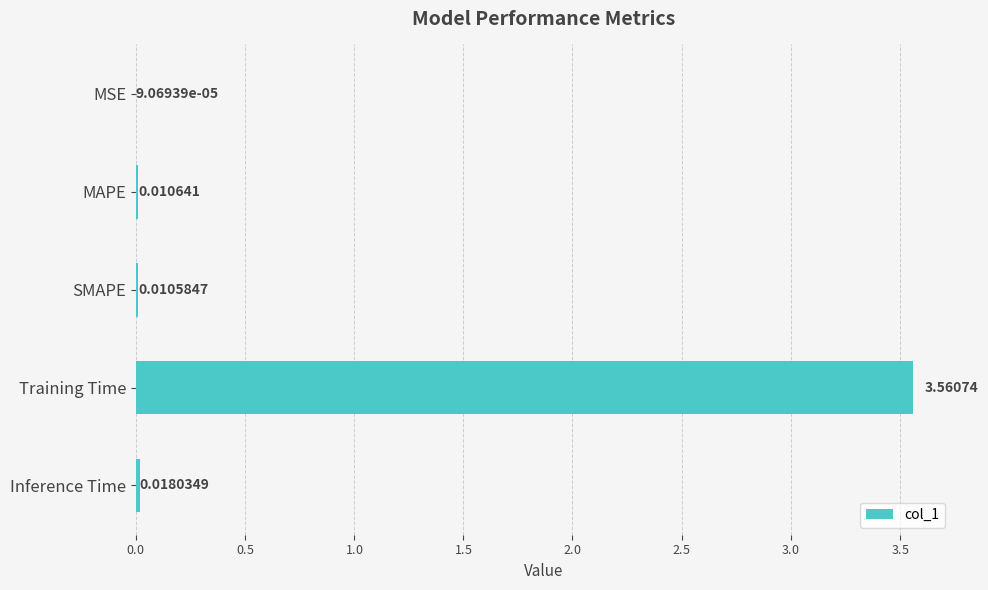

Which has a higher value, SMAPE or MSE?

SMAPE